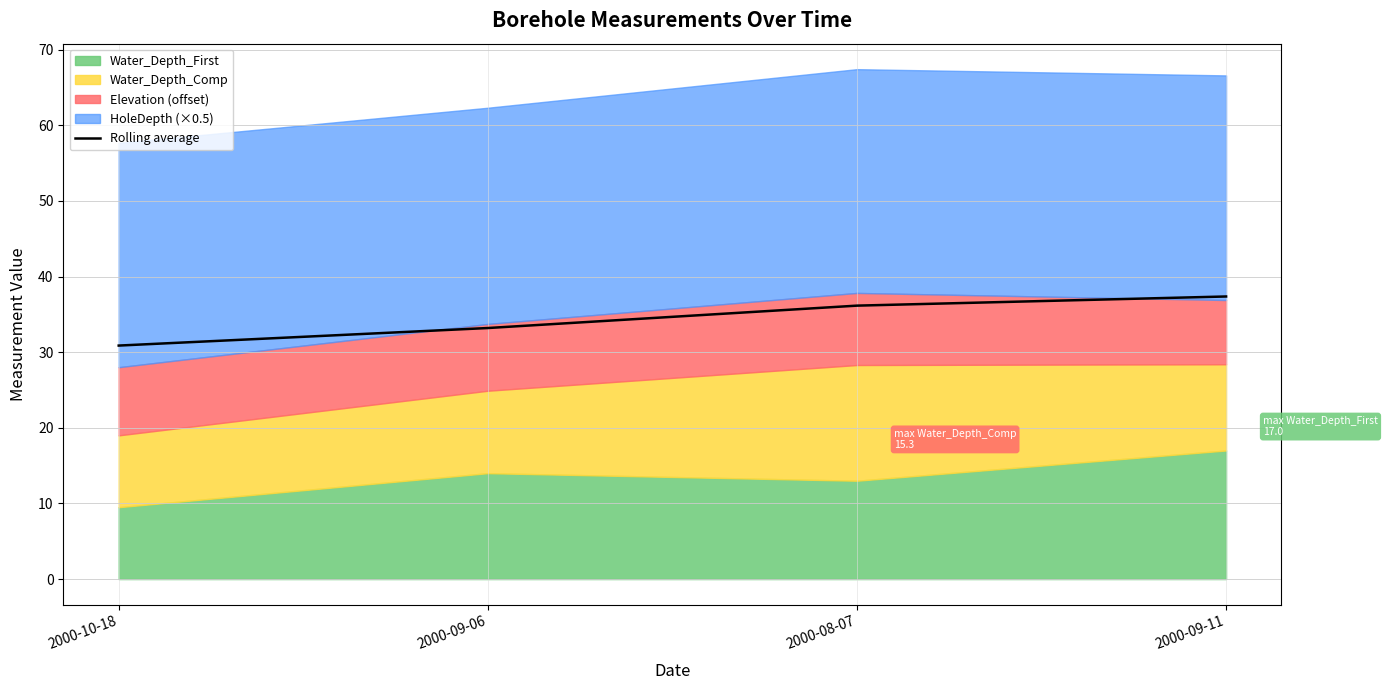

Reading right to left, what are all the values shown in this chart?

2000-09-11=37.4	2000-08-07=36.1	2000-09-06=33.2	2000-10-18=30.9